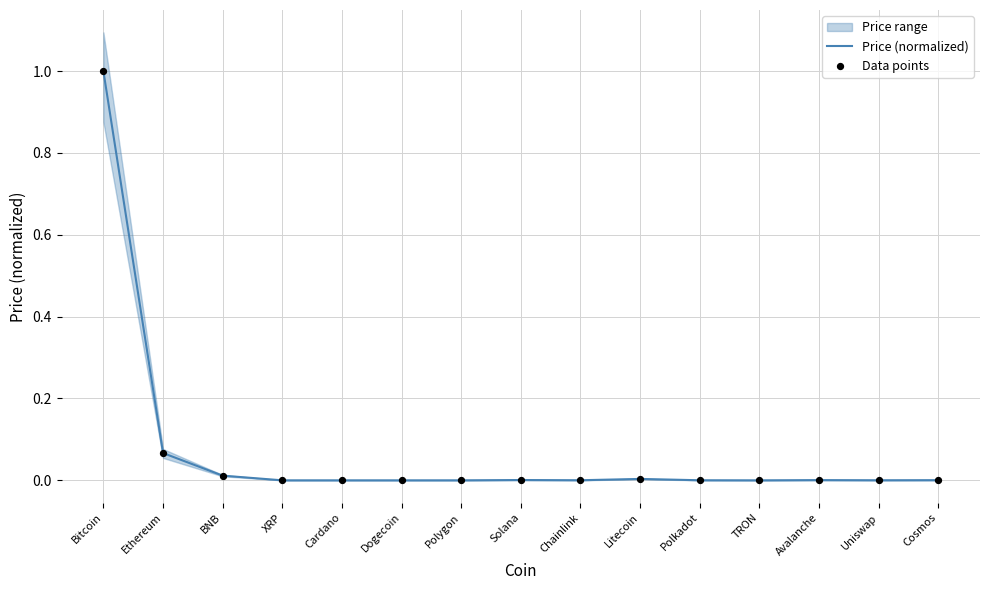

Which series reaches the maximum Y coordinate?

Price (normalized)